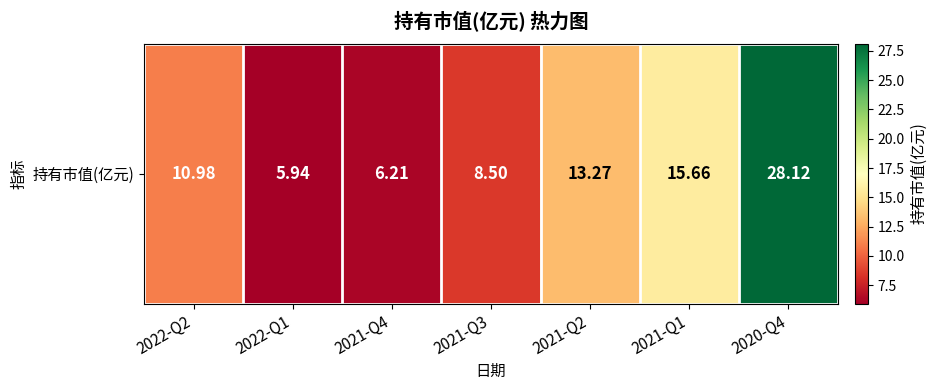

True or false: the data shows 40.8 at 2020-Q4.

False